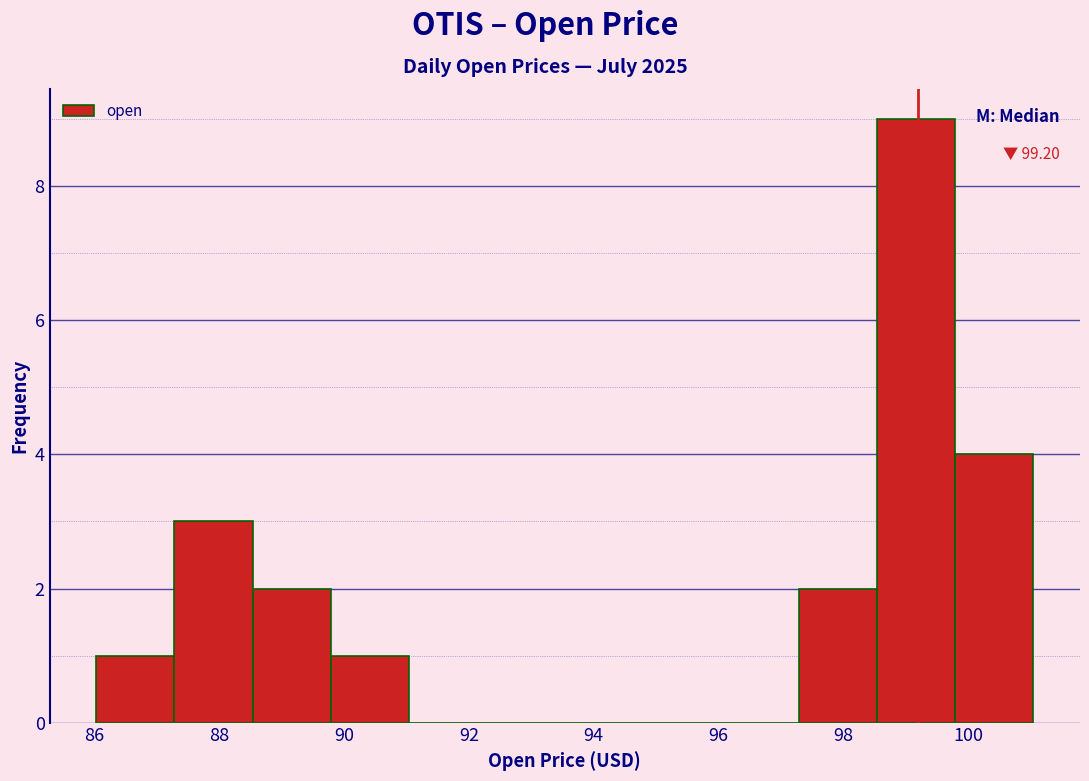

Over which range of the x-axis is the bar tallest?

98.6 to 99.8